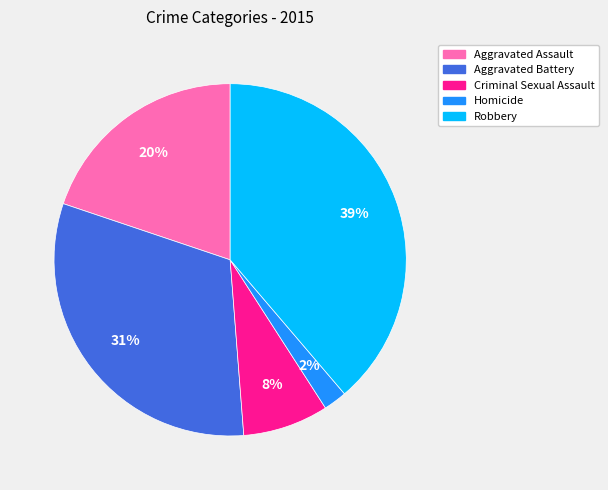

To the nearest percent, what portion does Aggravated Battery represent?

31%